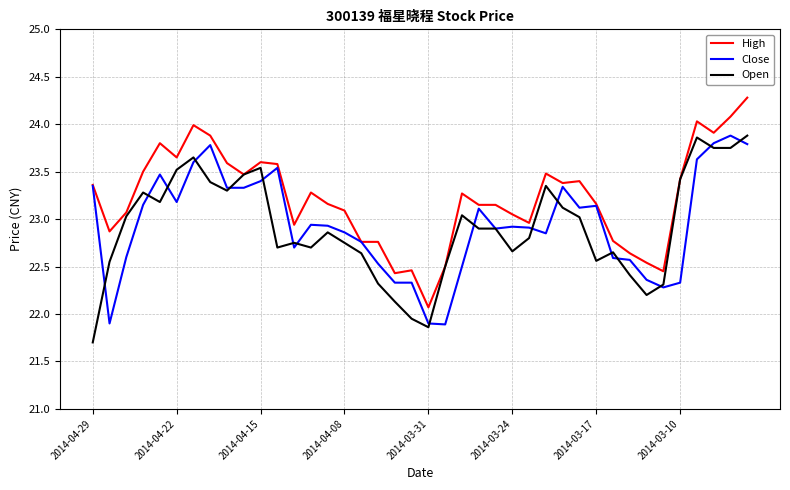

The Close series shows 23.4 at 2014-04-15. True or false?

True